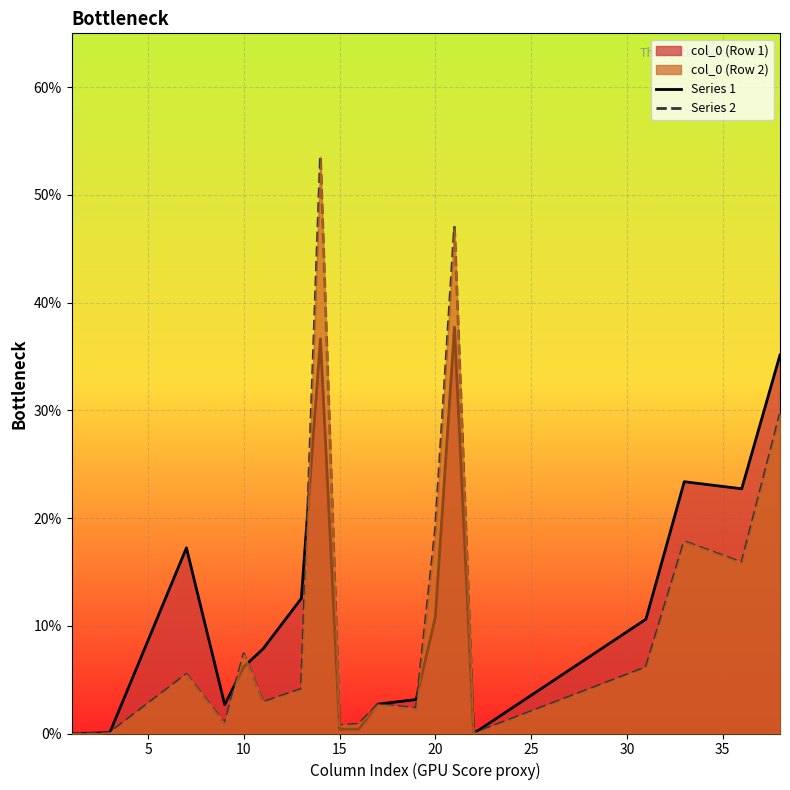

Which series ends up on top after the final intersection of Series 2 and Series 1?

Series 2